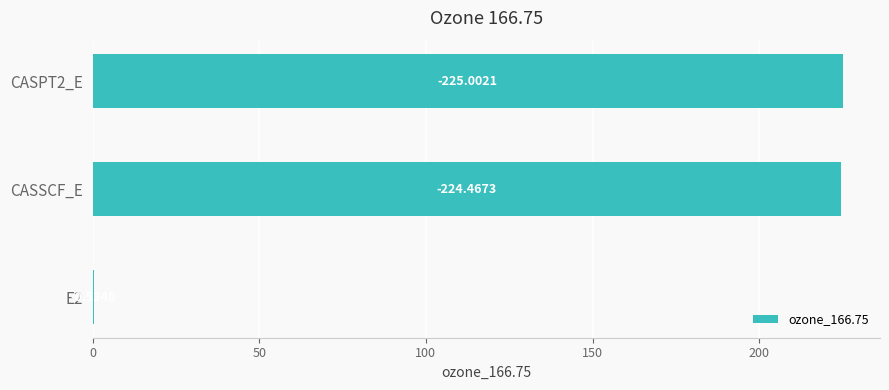

Are the bars horizontal?

Yes